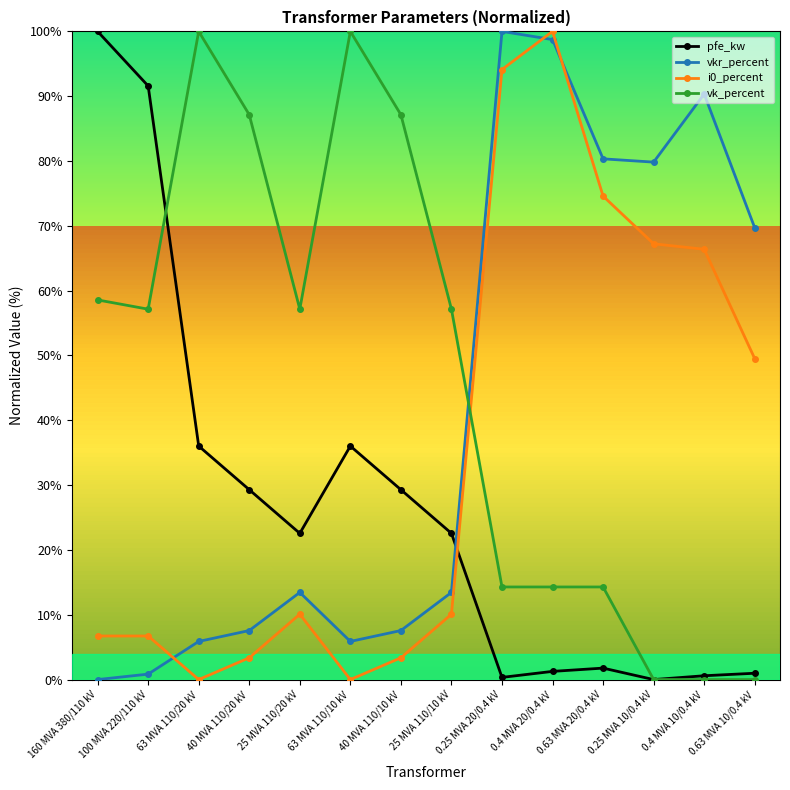

What is the label of the 14th point from the right?

160 MVA 380/110 kV